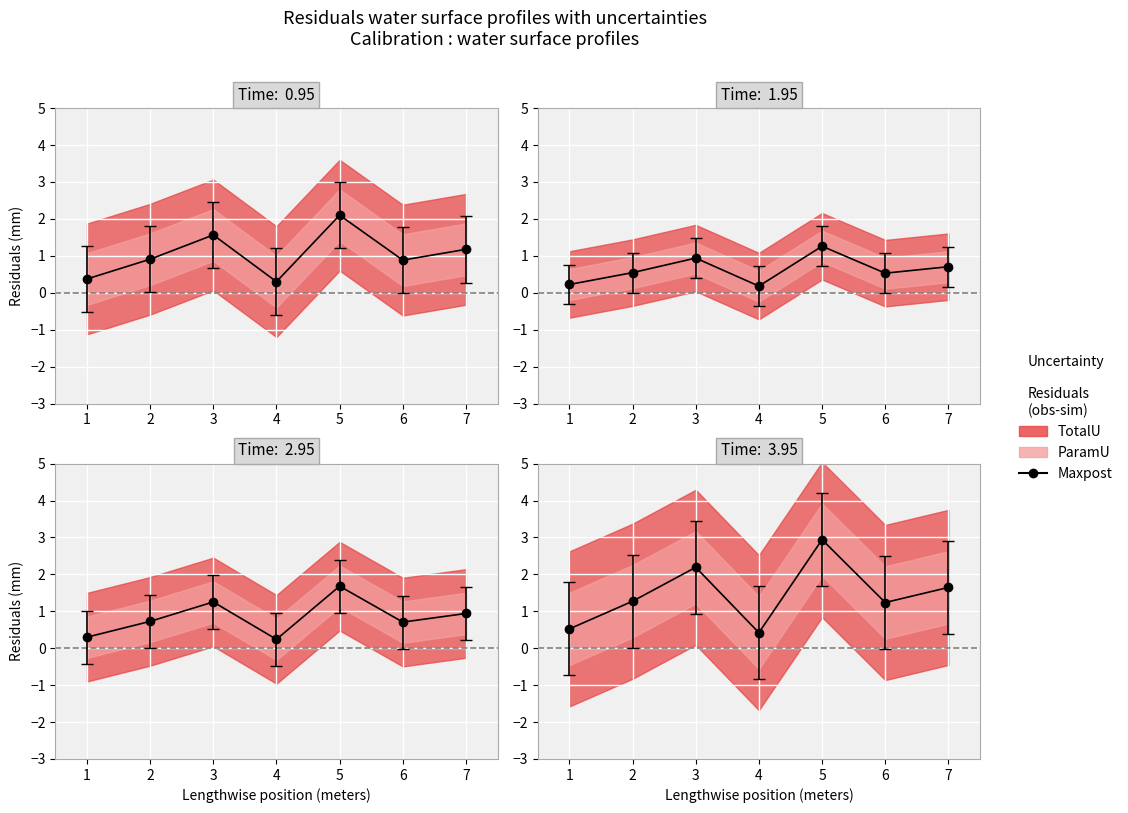

Is this an area chart (filled region under the line)?

No